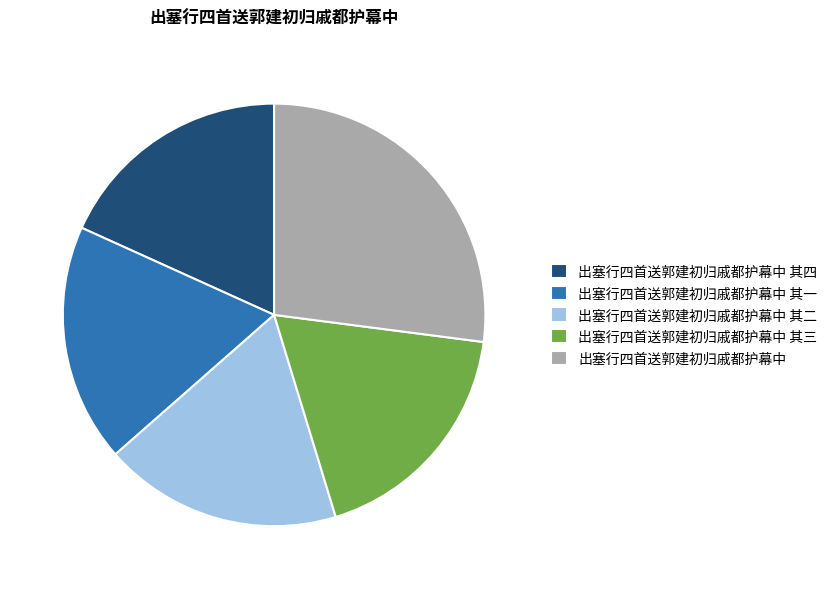

Is 出塞行四首送郭建初归戚都护幕中 其三 the majority of the pie?

No